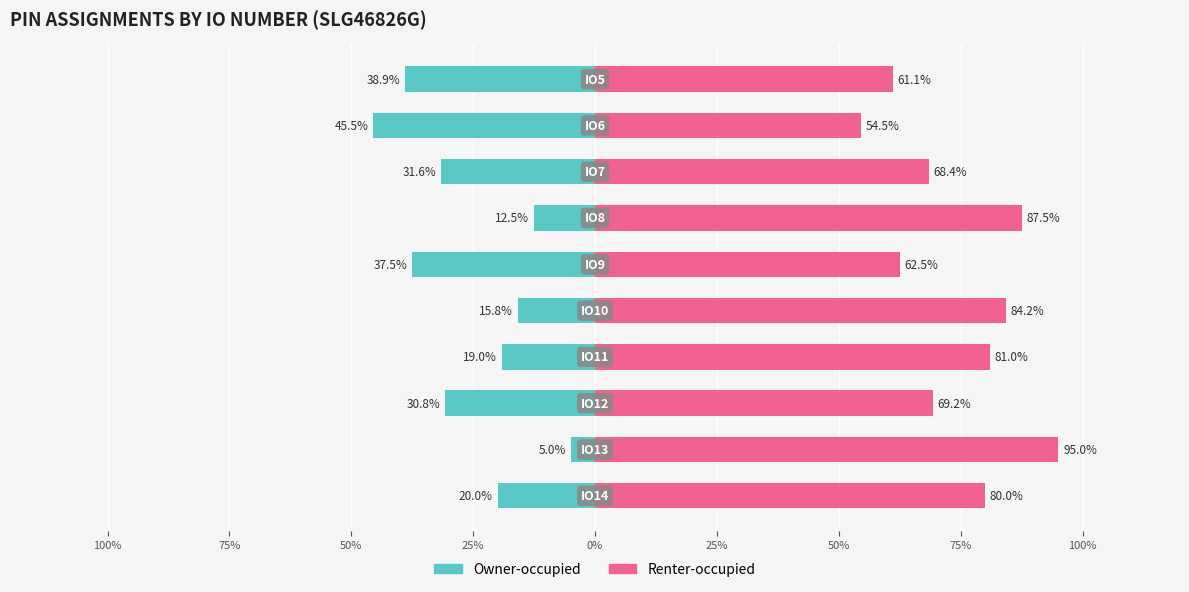

Which series has the largest total across all categories?

Renter-occupied